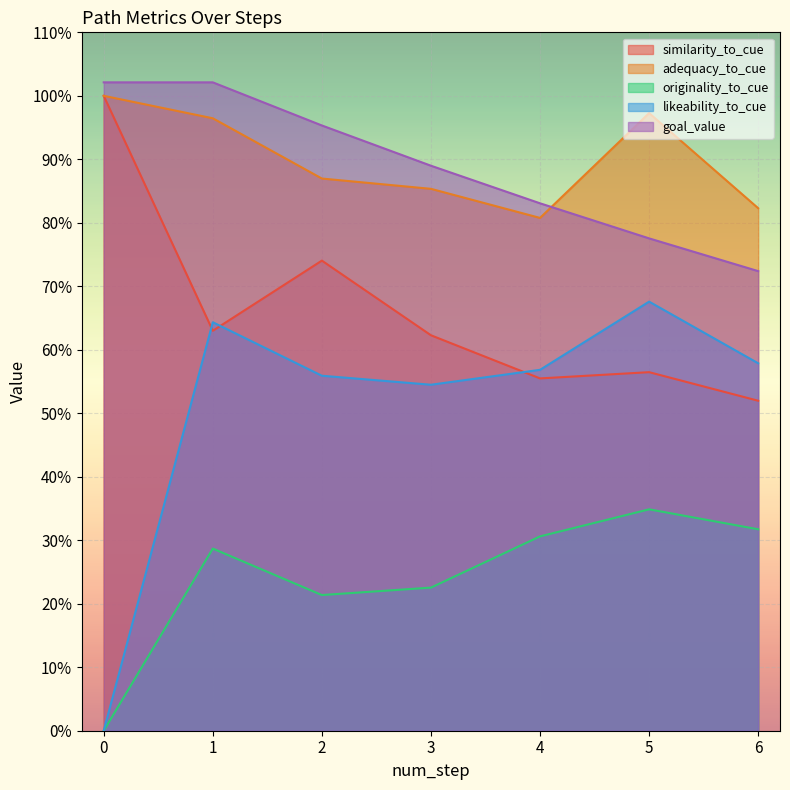

True or false: goal_value and originality_to_cue cross at least once.

False